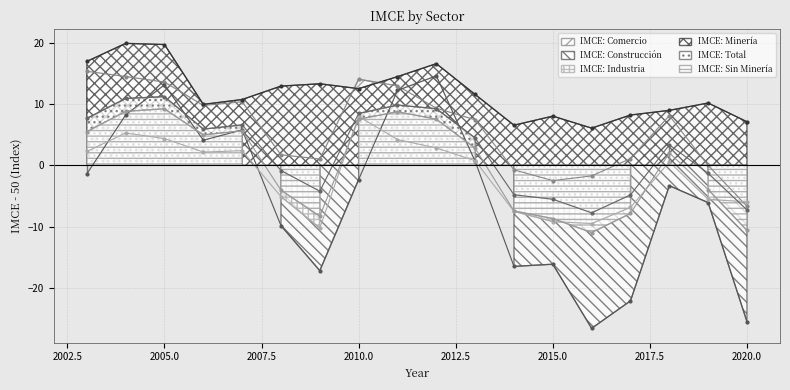

How many negative values does the IMCE: Industria series have?

8